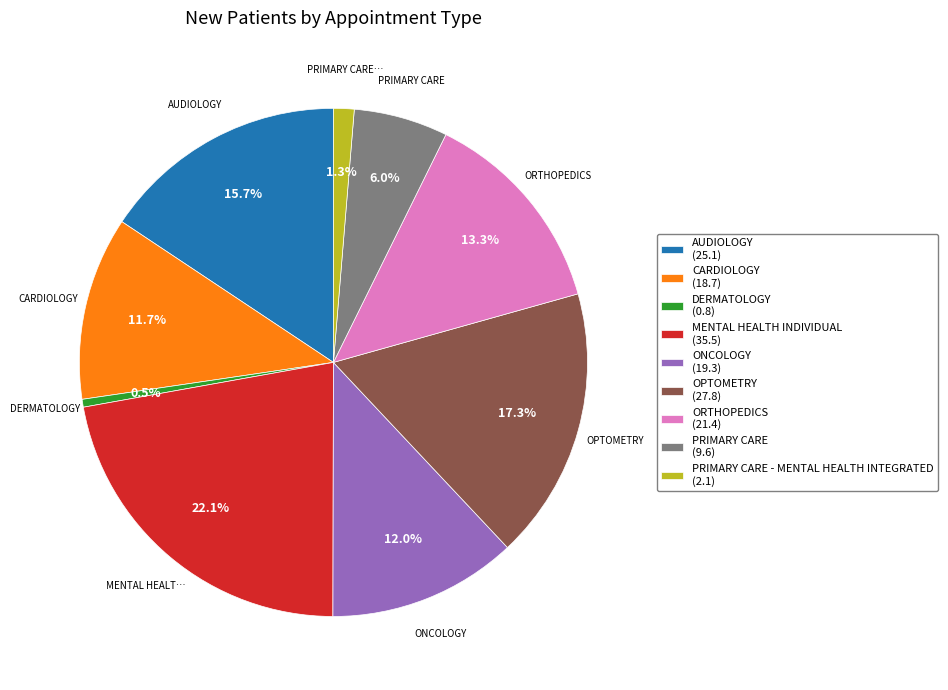

Which has a higher value, PRIMARY CARE (9.6) or ONCOLOGY (19.3)?

ONCOLOGY (19.3)